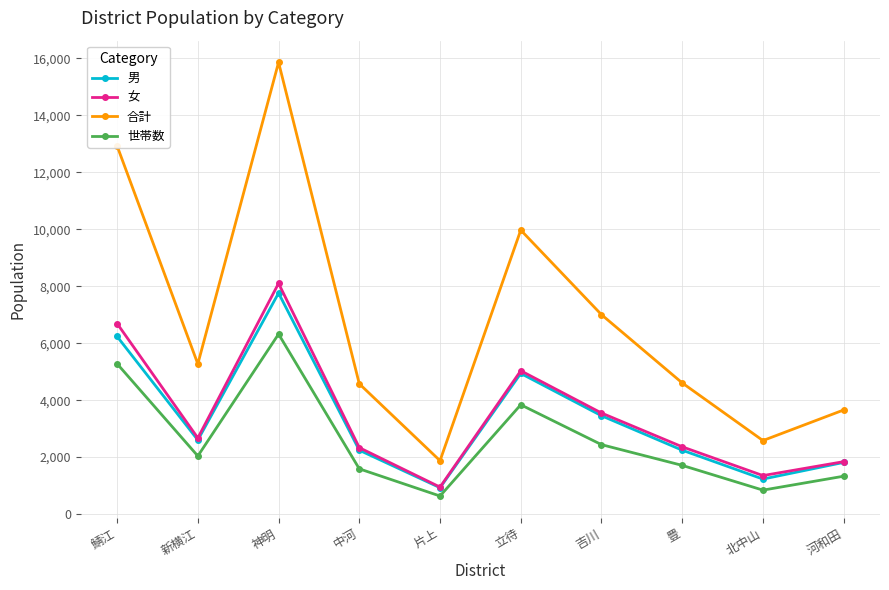

True or false: 合計 and 男 intersect in this chart.

False